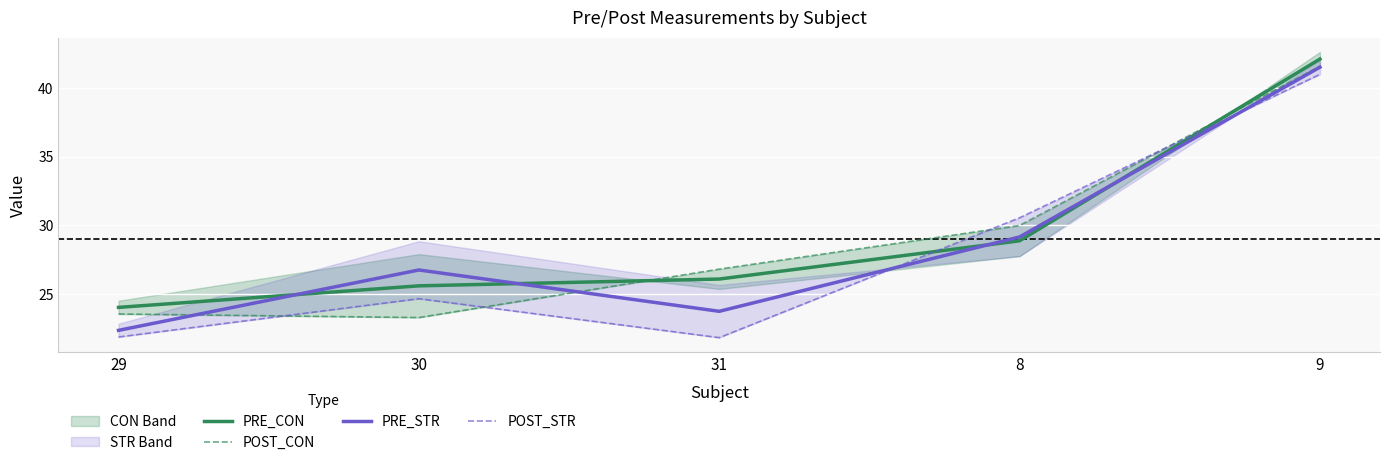

At 30, list the series in order from smallest to largest.

POST_CON, POST_STR, PRE_CON, PRE_STR